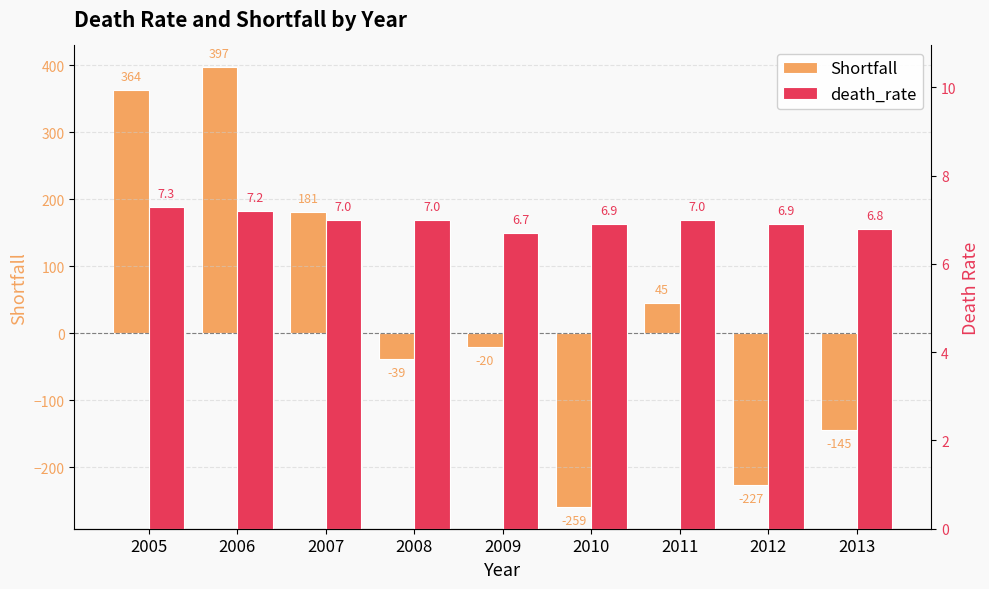

What is the sum of the Shortfall values at 2005 and 2011?

409.0